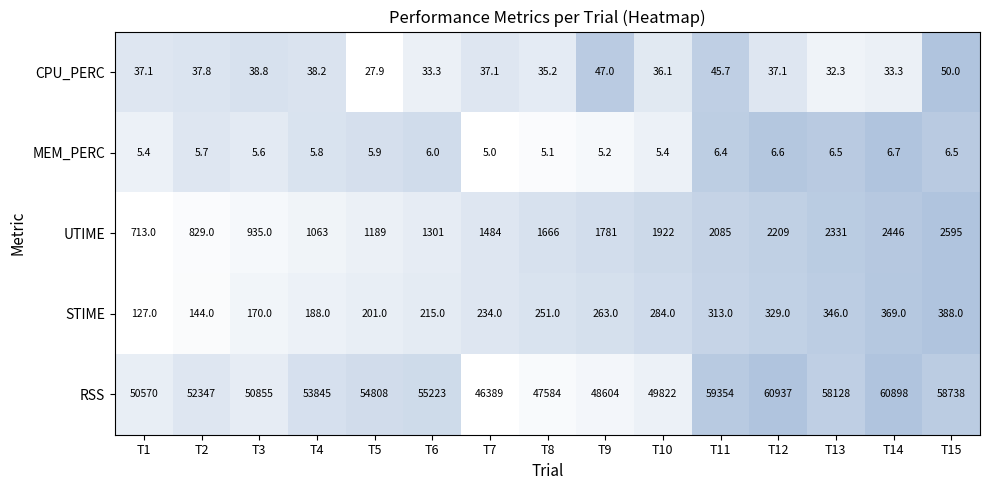

What is the difference between the maximum and minimum values in the STIME series?

261.0